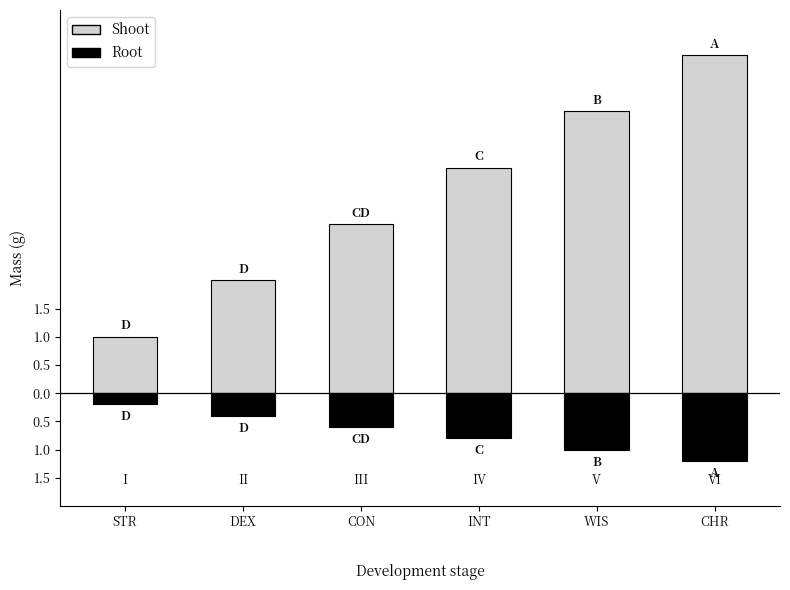

What is the minimum value for Shoot?

1.0